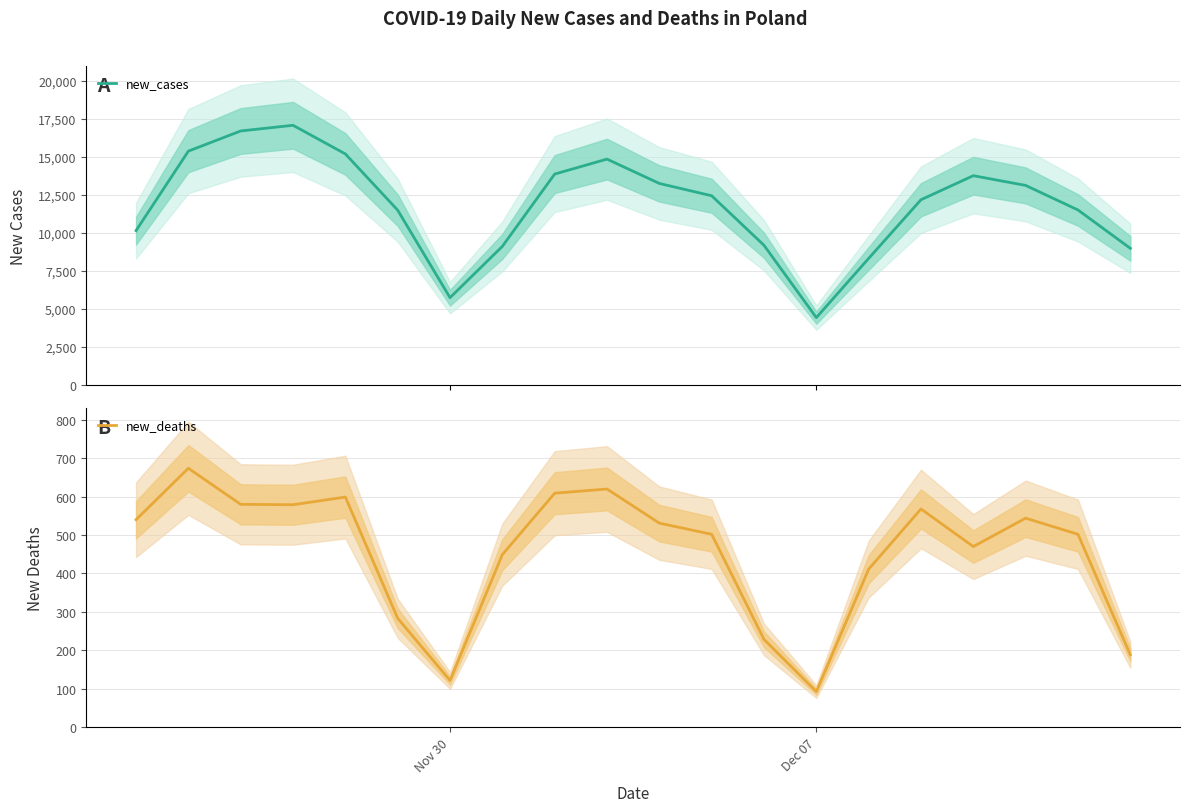

True or false: new_cases and new_deaths intersect in this chart.

False